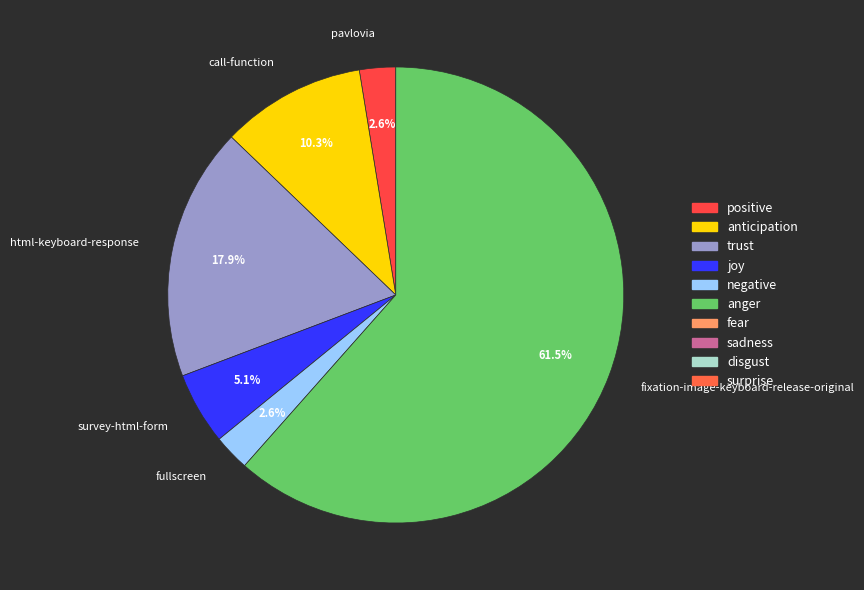

Does any single category account for the majority?

Yes